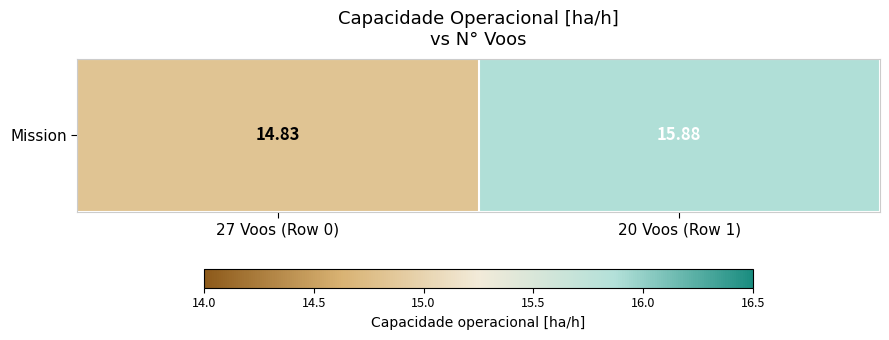

At which label is the value closest to 15?

27 Voos (Row 0)